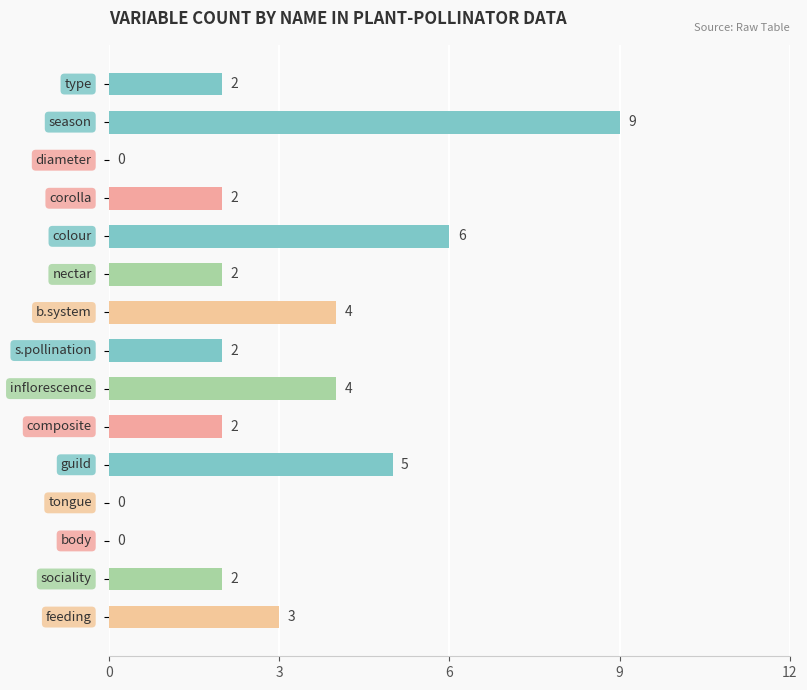

What is the greatest value displayed?

9